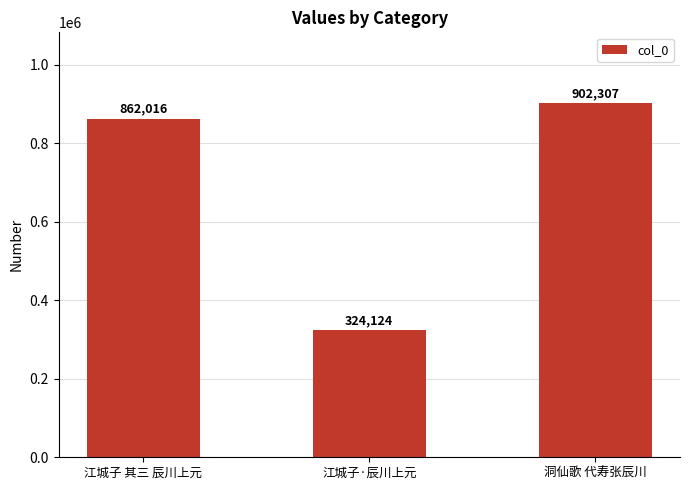

Are the bars grouped side by side (vs. stacked)?

No